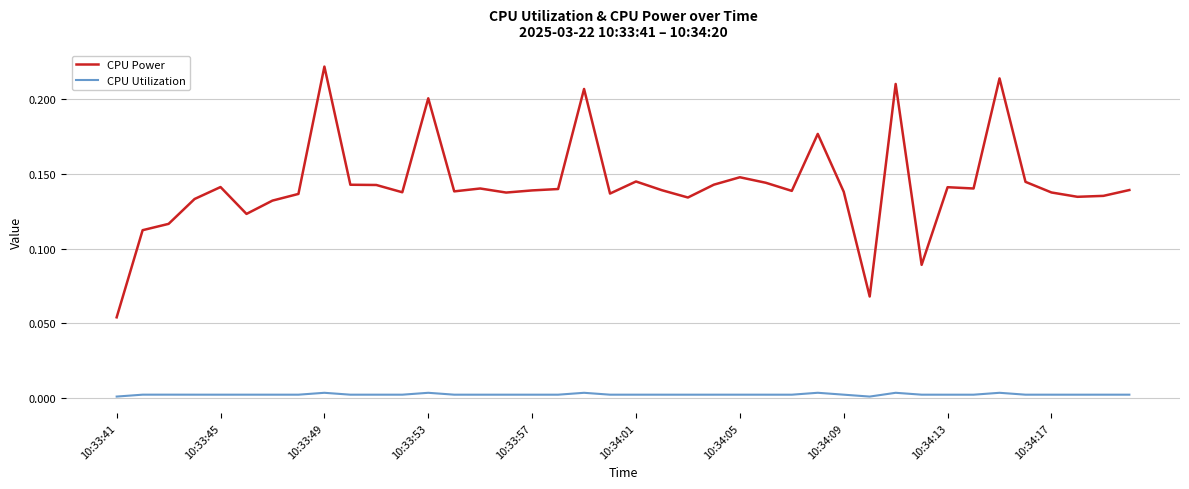

Which series has the largest range (max minus min)?

CPU Power